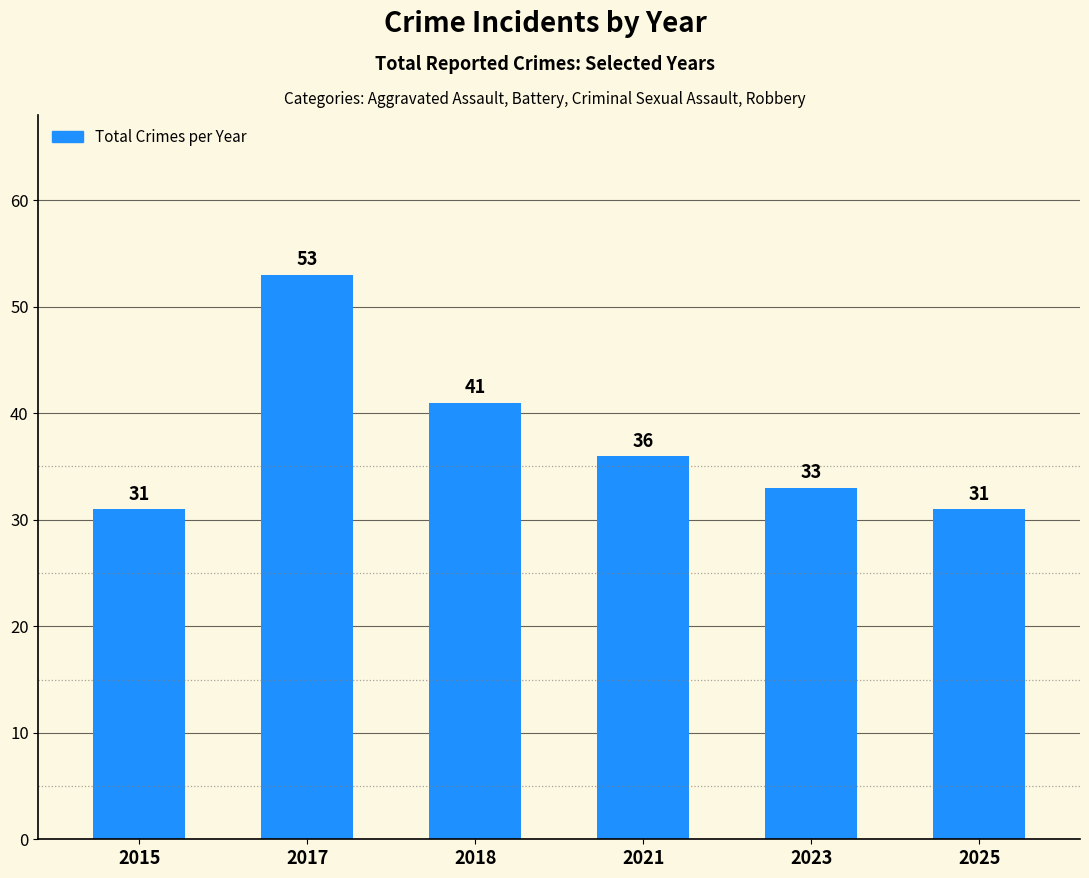

Where is the data nearest to the value 42?

2018